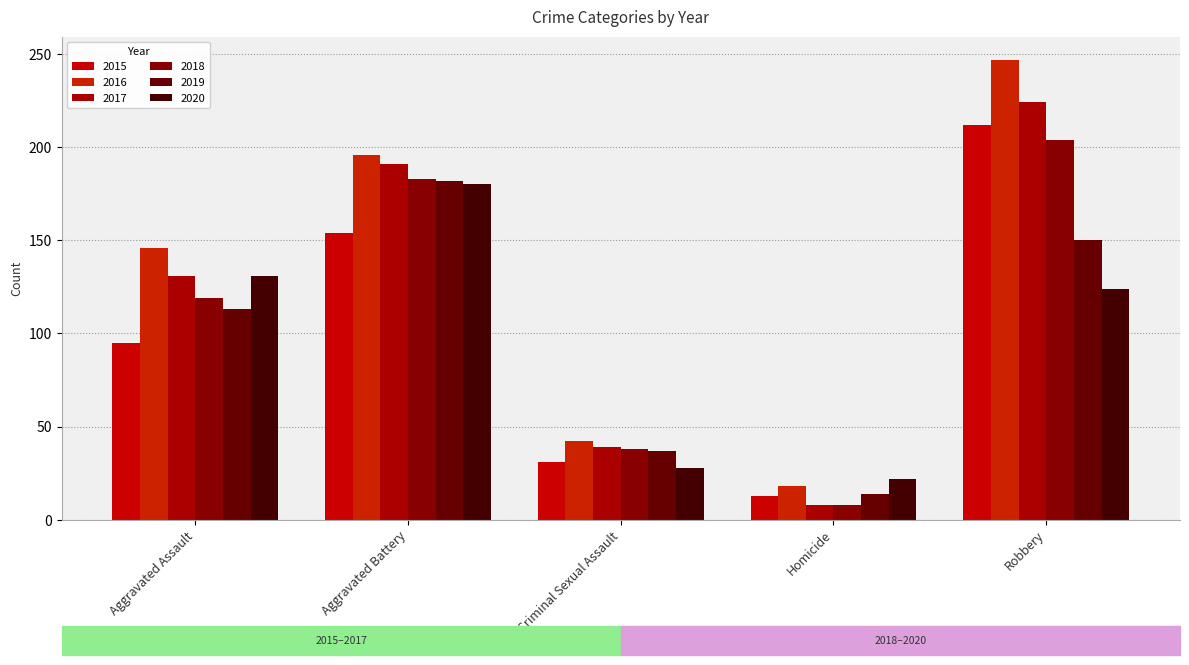

True or false: 2019 has a value of 14 at Homicide.

True